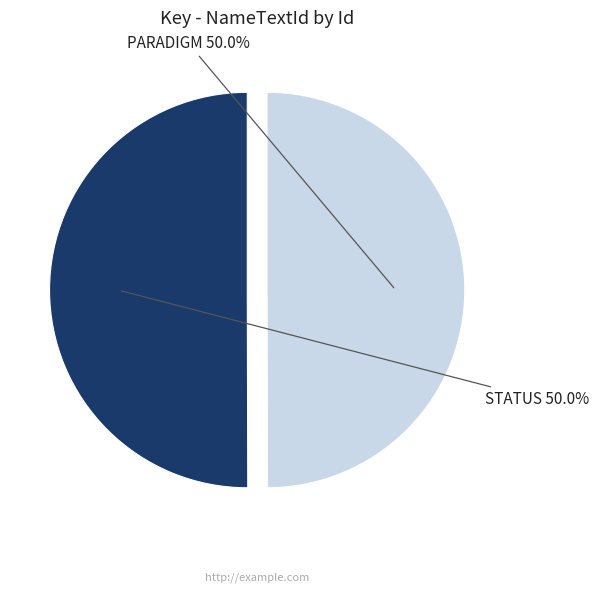

What is the total percentage of STATUS and PARADIGM?

100.0%